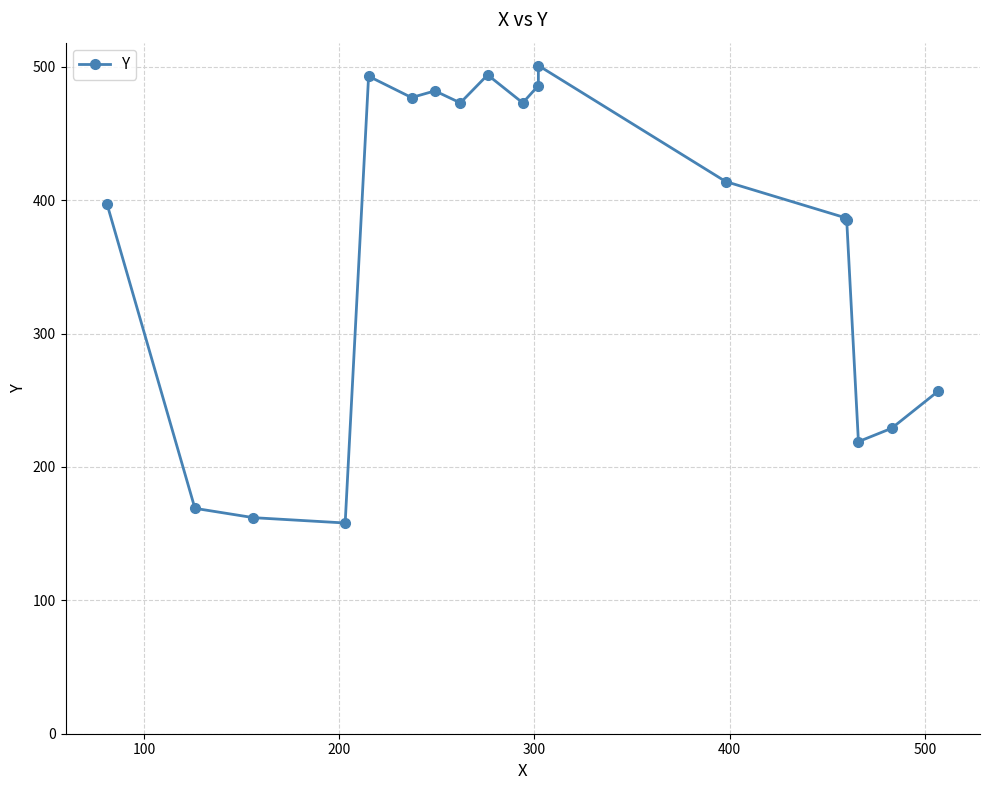

What is the average value?

370